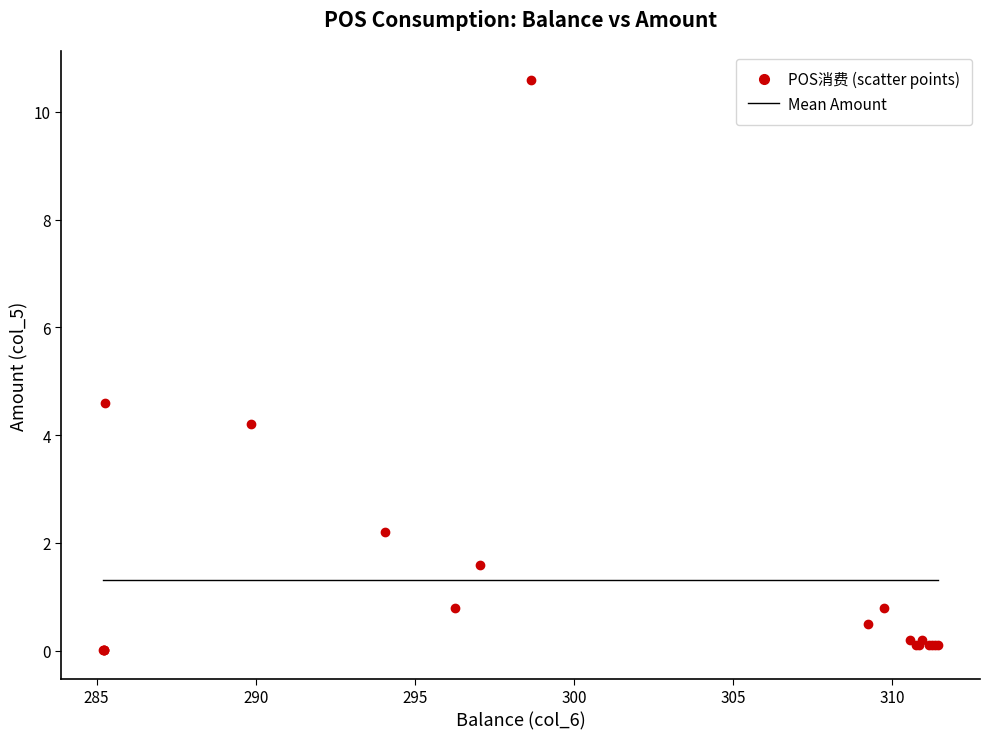

What Y value in the scatter plot is closest to 5?

4.6